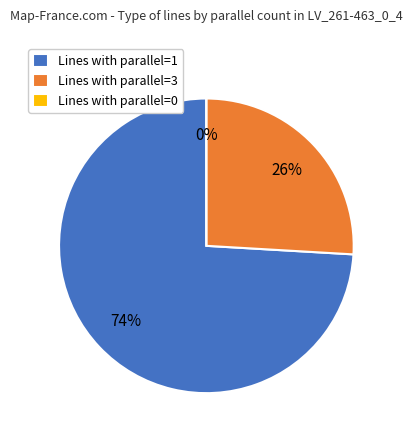

The parallel=1 slice represents 74% of the pie. True or false?

True